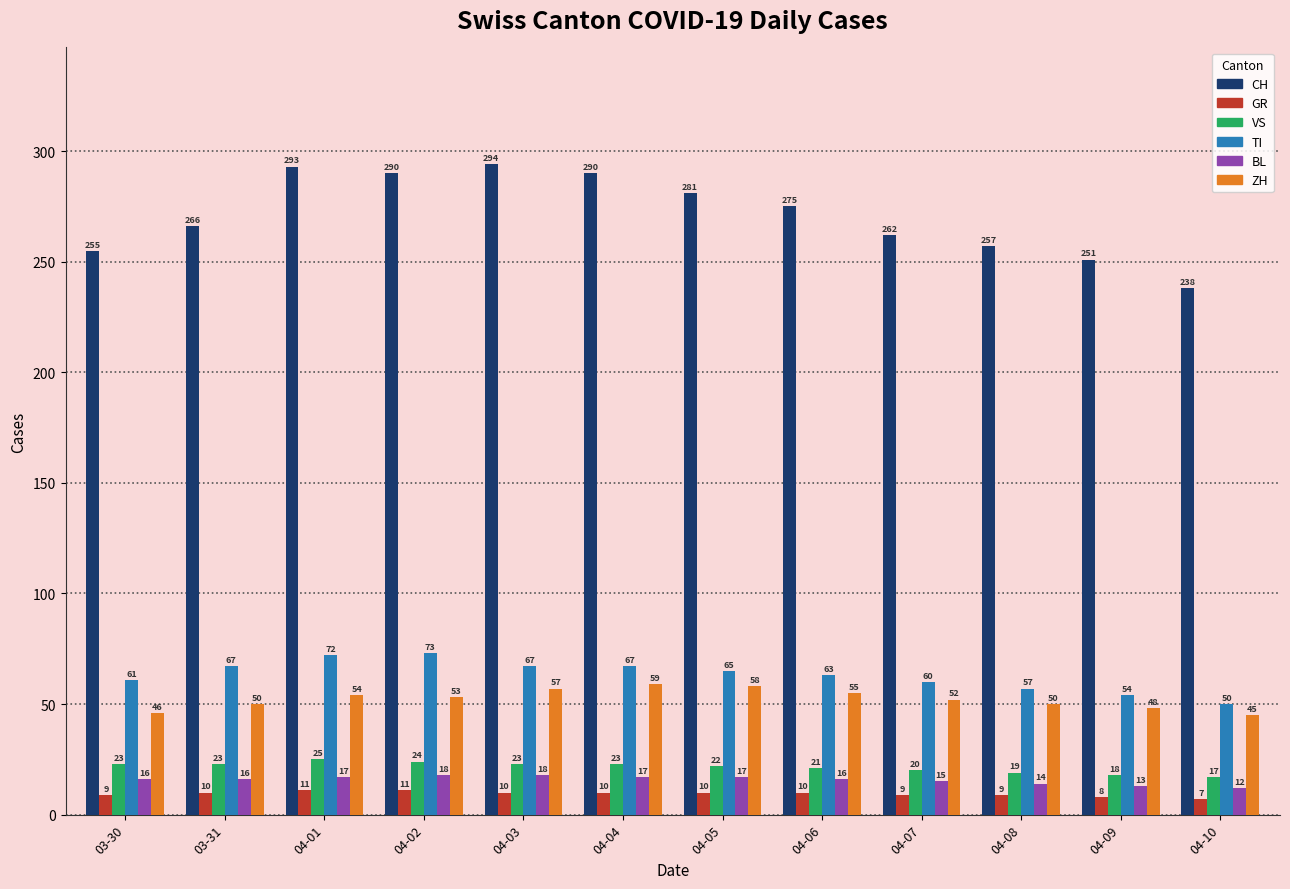

Which series changed the most between 03-30 and 04-06?

CH